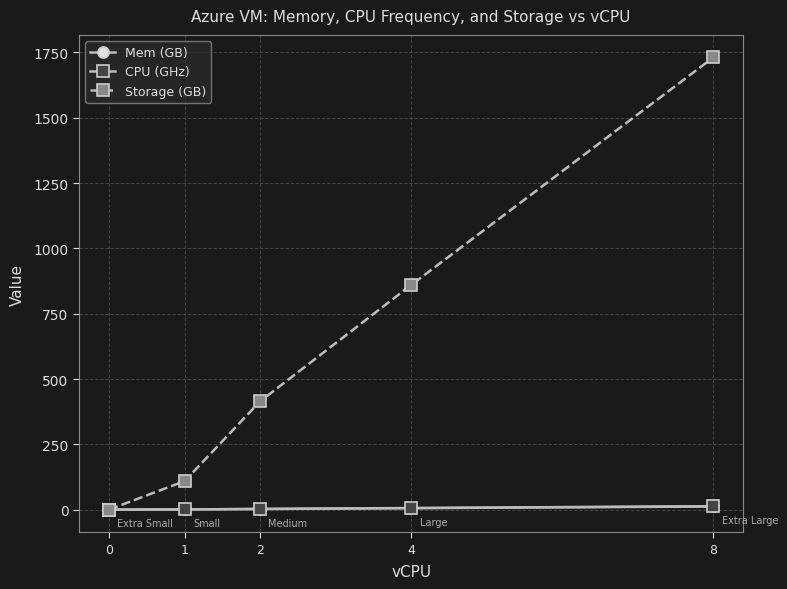

Read the CPU (GHz) value at 4.

6.4